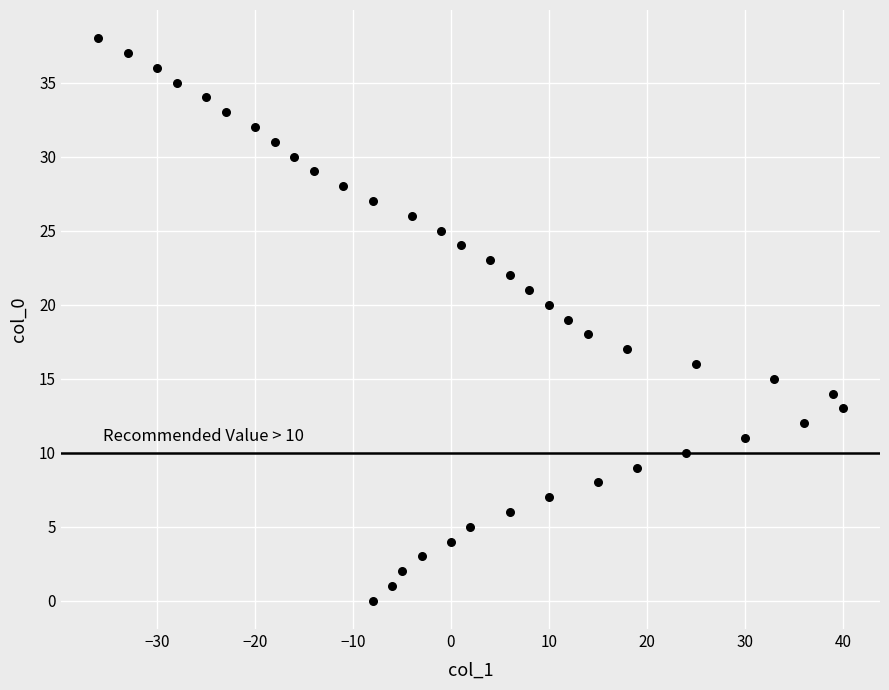

What is the range of X values (max minus min)?

76